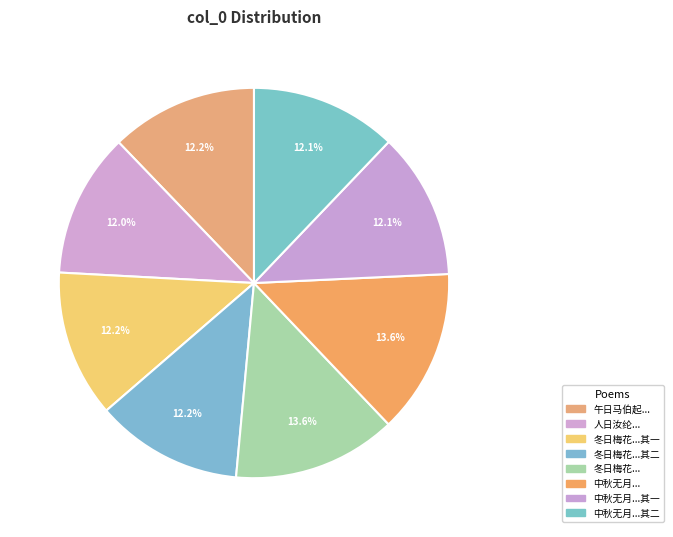

How many slices are in this pie chart?

8